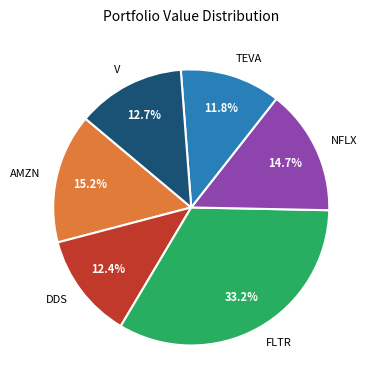

Is there any slice that represents more than half of the pie?

No